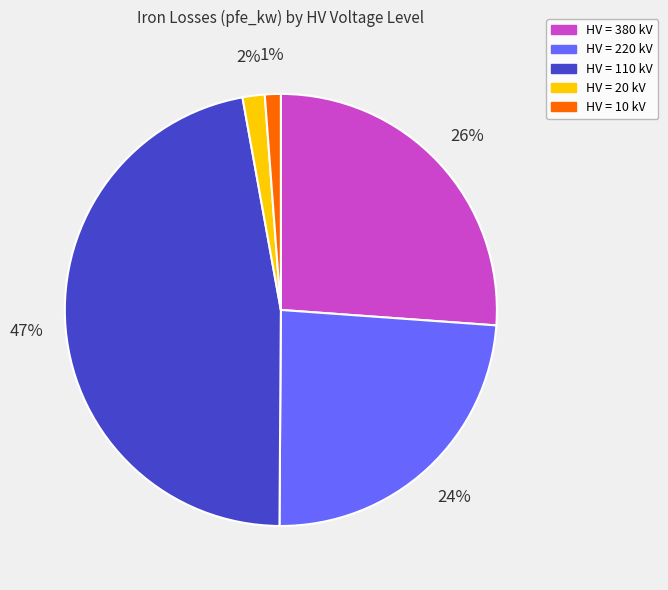

To the nearest percent, what is the difference between the largest and smallest slice percentages?

46%